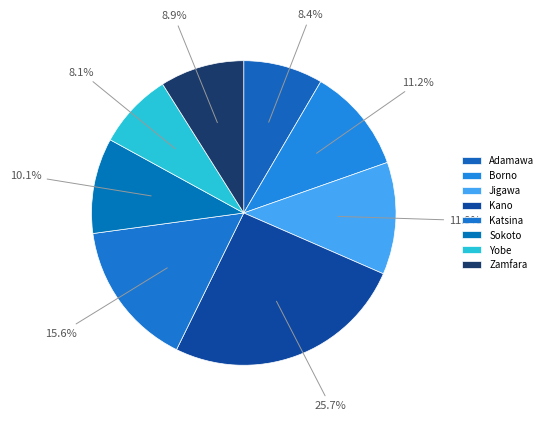

Between Adamawa and Katsina, which is larger?

Katsina